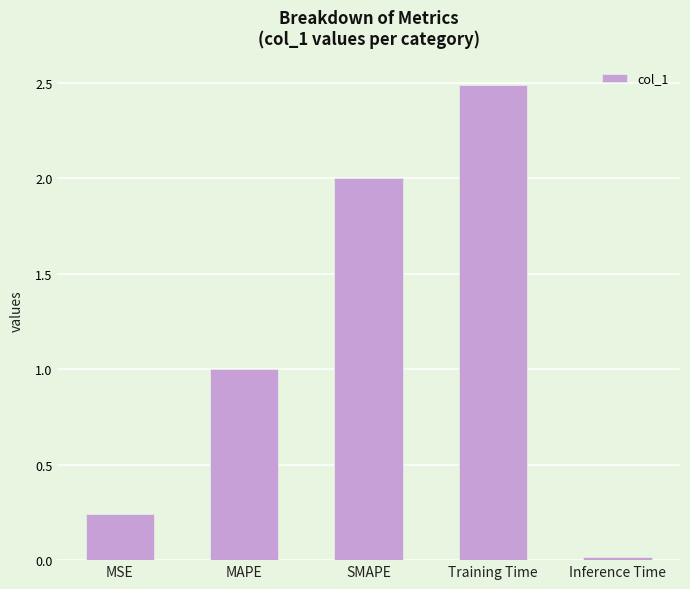

Rank the categories by value from lowest to highest.

Inference Time, MSE, MAPE, SMAPE, Training Time